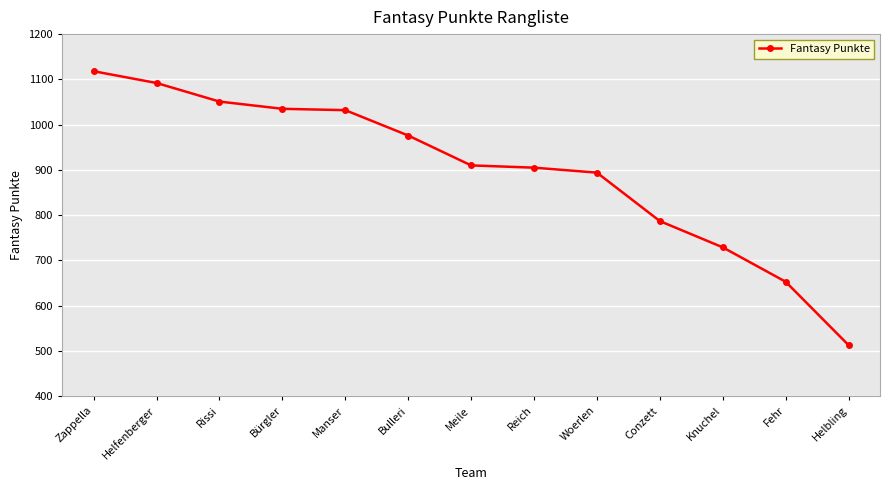

The chart shows a value of 1092 at Helfenberger. True or false?

True